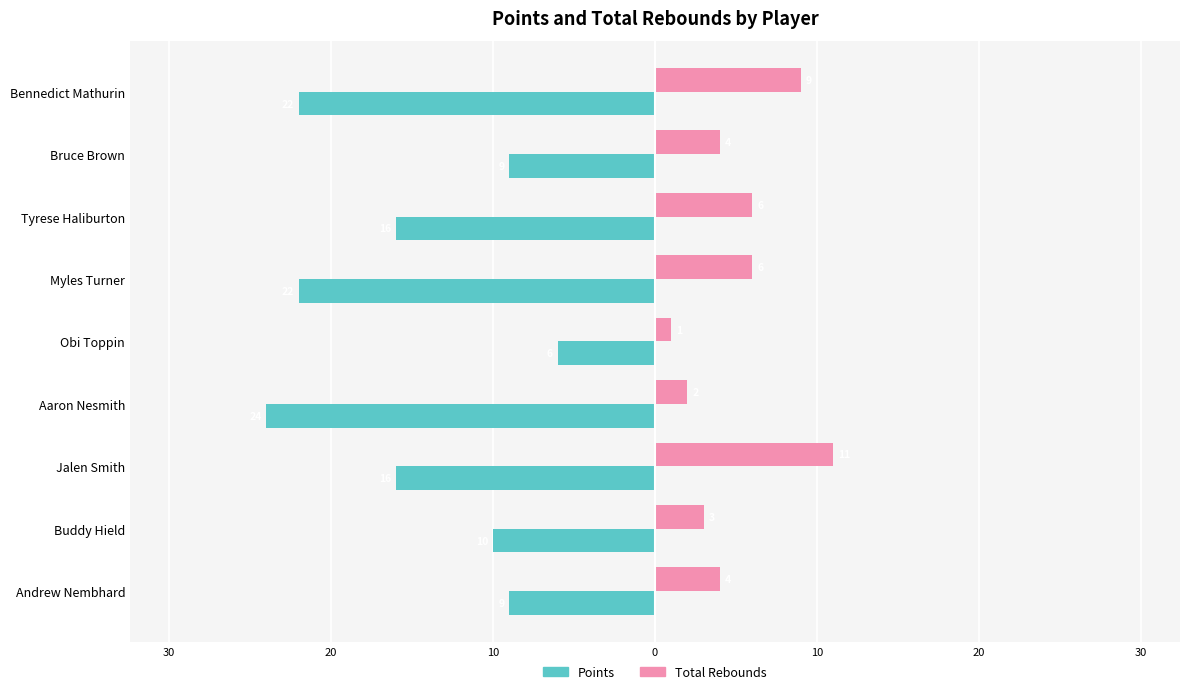

What are all the series names shown in the legend?

Points, Total Rebounds